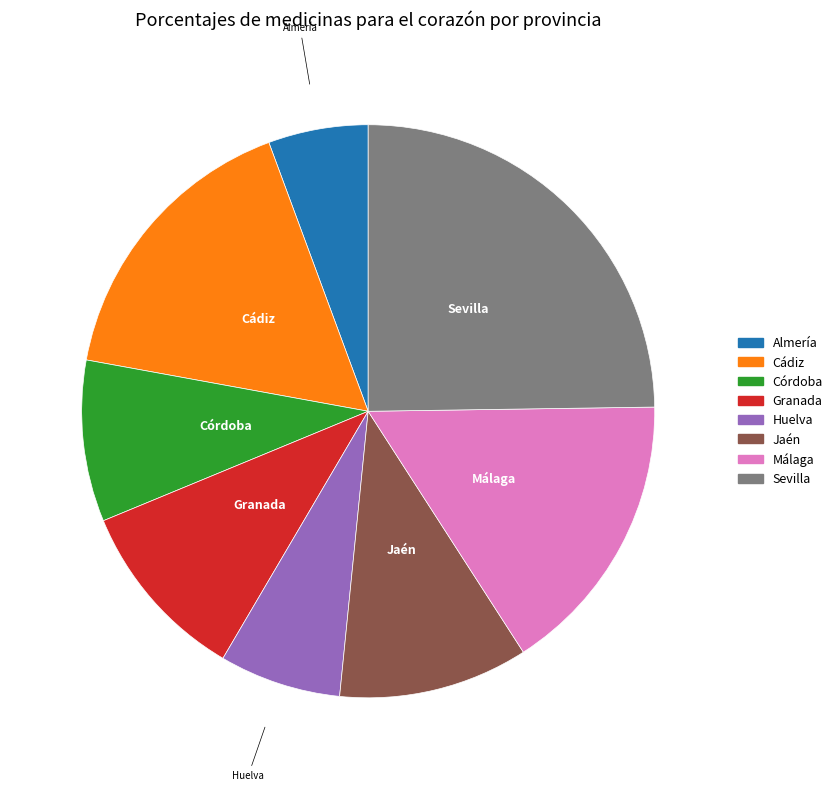

Which category has the biggest portion of the pie?

Sevilla